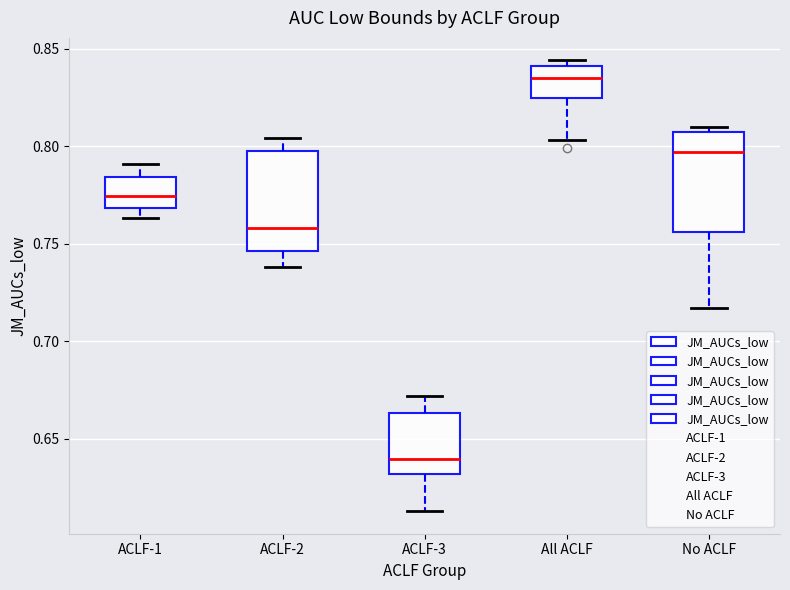

Reading left to right, transcribe this box plot: for each box, give where its median line is, the range the box spans, and where its two whiskers end, as read against the y-axis. The values are not printed on the chart, so give them approximately, as read against the axis.

ACLF-1: median 0.775, box 0.770 to 0.785, whiskers 0.765 to 0.790
ACLF-2: median 0.760, box 0.745 to 0.800, whiskers 0.740 to 0.805
ACLF-3: median 0.640, box 0.630 to 0.665, whiskers 0.615 to 0.670
All ACLF: median 0.835, box 0.825 to 0.840, whiskers 0.805 to 0.845
No ACLF: median 0.795, box 0.755 to 0.810, whiskers 0.715 to 0.810 (just above the box's upper edge)